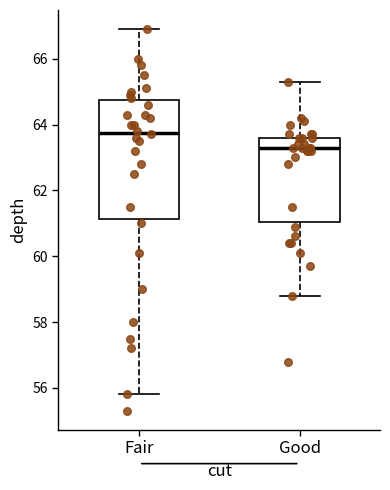

Reading left to right, transcribe this box plot: for each box, give where its median line is, the range the box spans, and where its two whiskers end, as read against the y-axis. The values are not printed on the chart, so give them approximately, as read against the axis.

Fair: median 63.8, box 61.2 to 64.8, whiskers 55.8 to 67.0
Good: median 63.4, box 61.0 to 63.6, whiskers 58.8 to 65.4